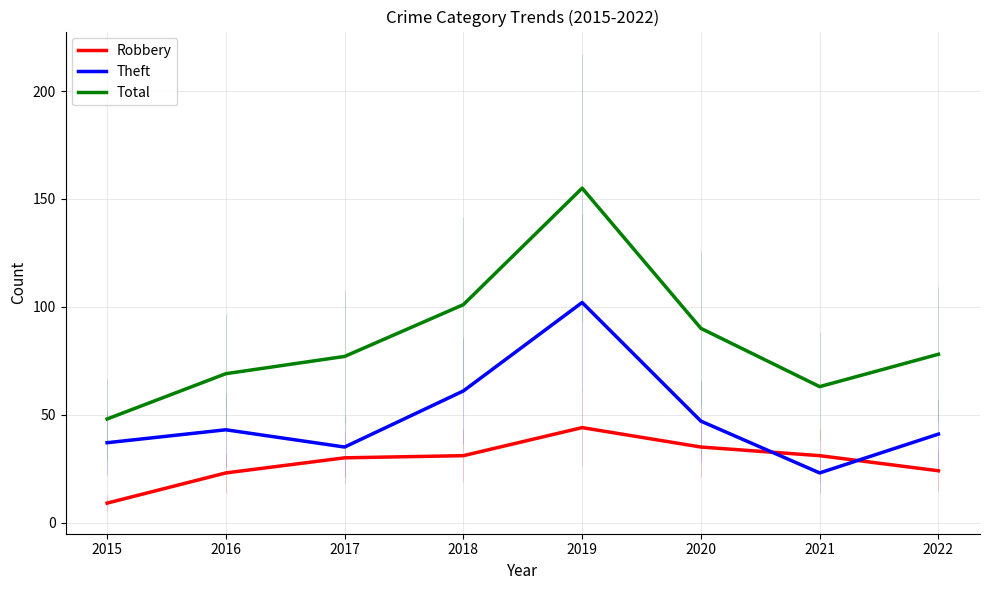

The Theft series shows 13 at 2020. True or false?

False